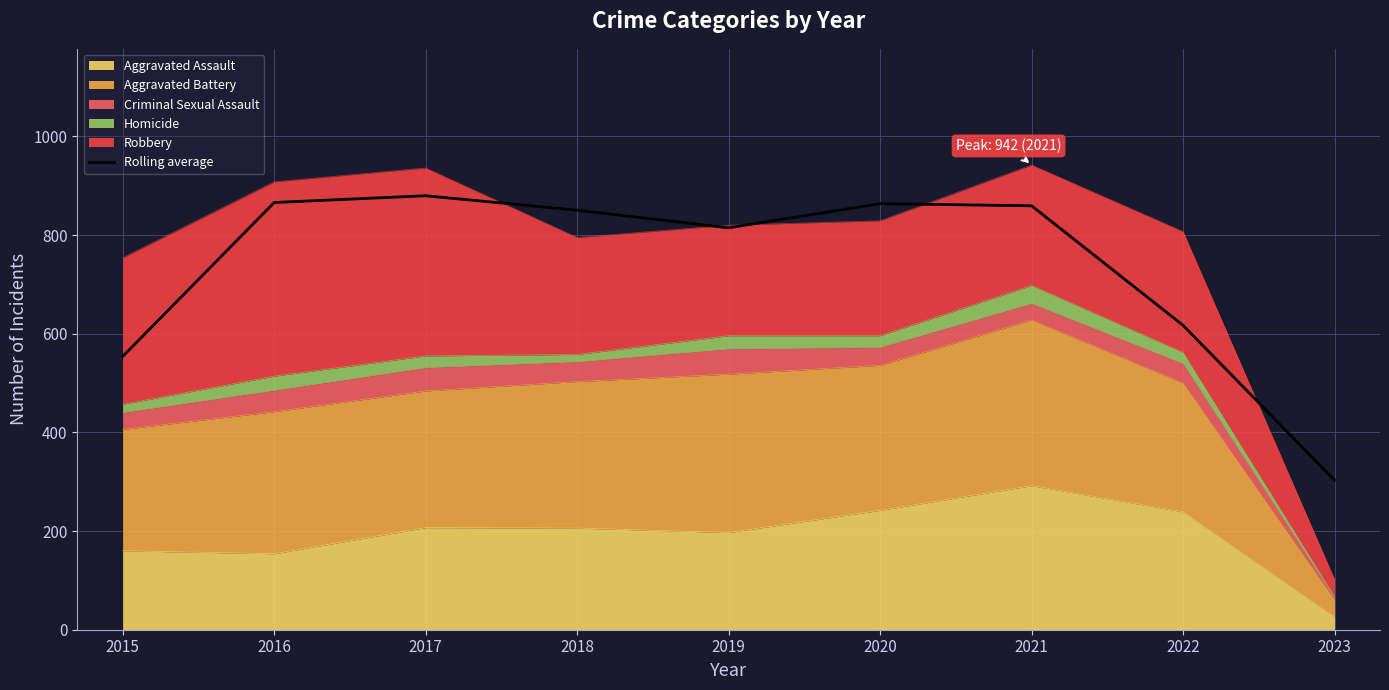

What is the greatest value displayed?

879.7